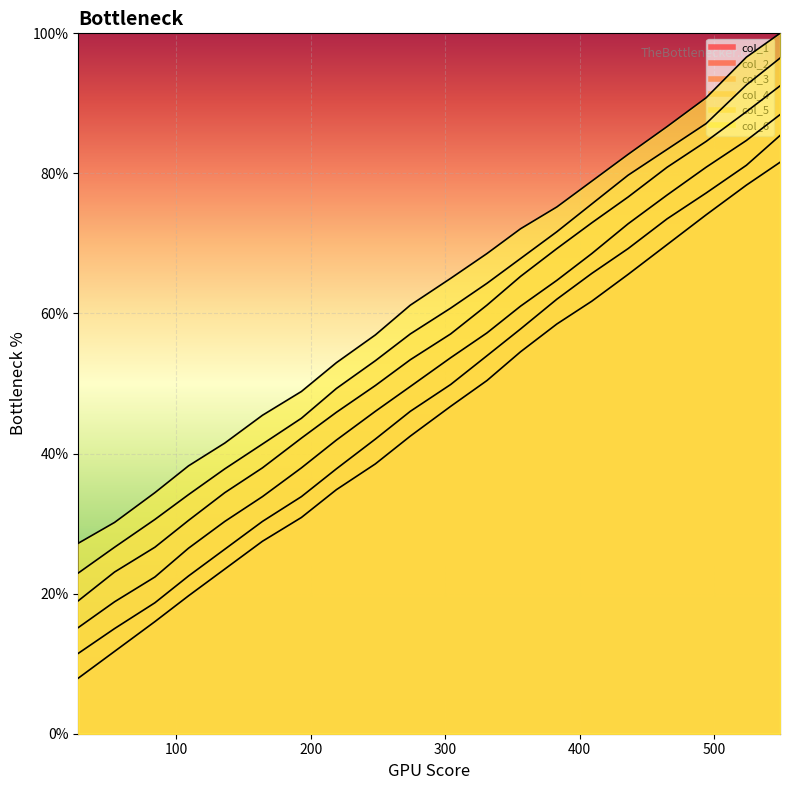

What is the sum of the col_3 values at 248 and 304?

99.7